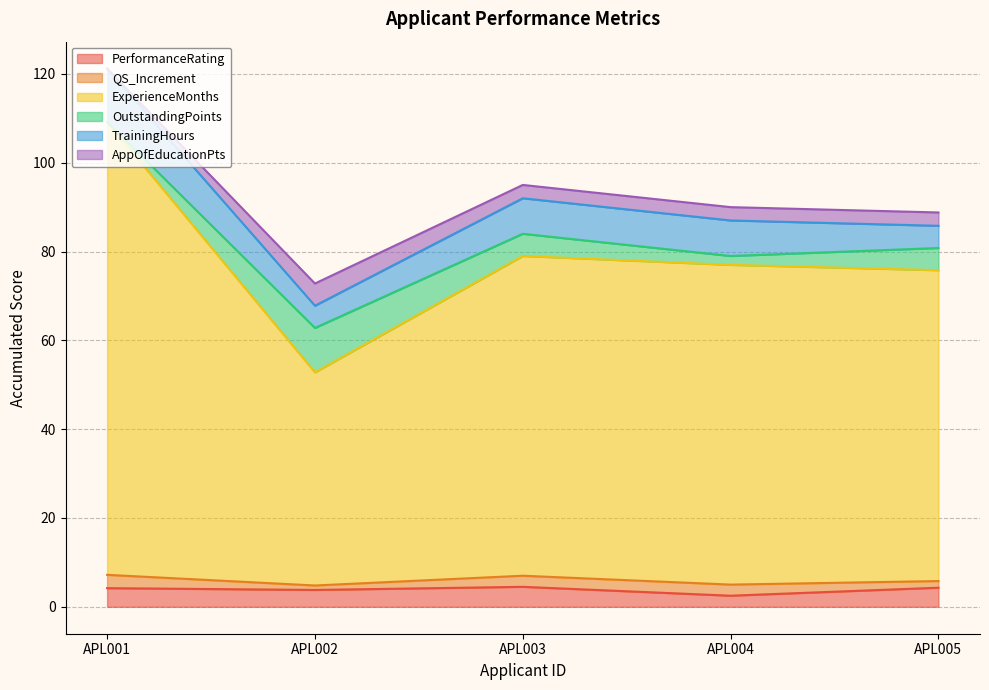

What is the maximum value for PerformanceRating?

4.5